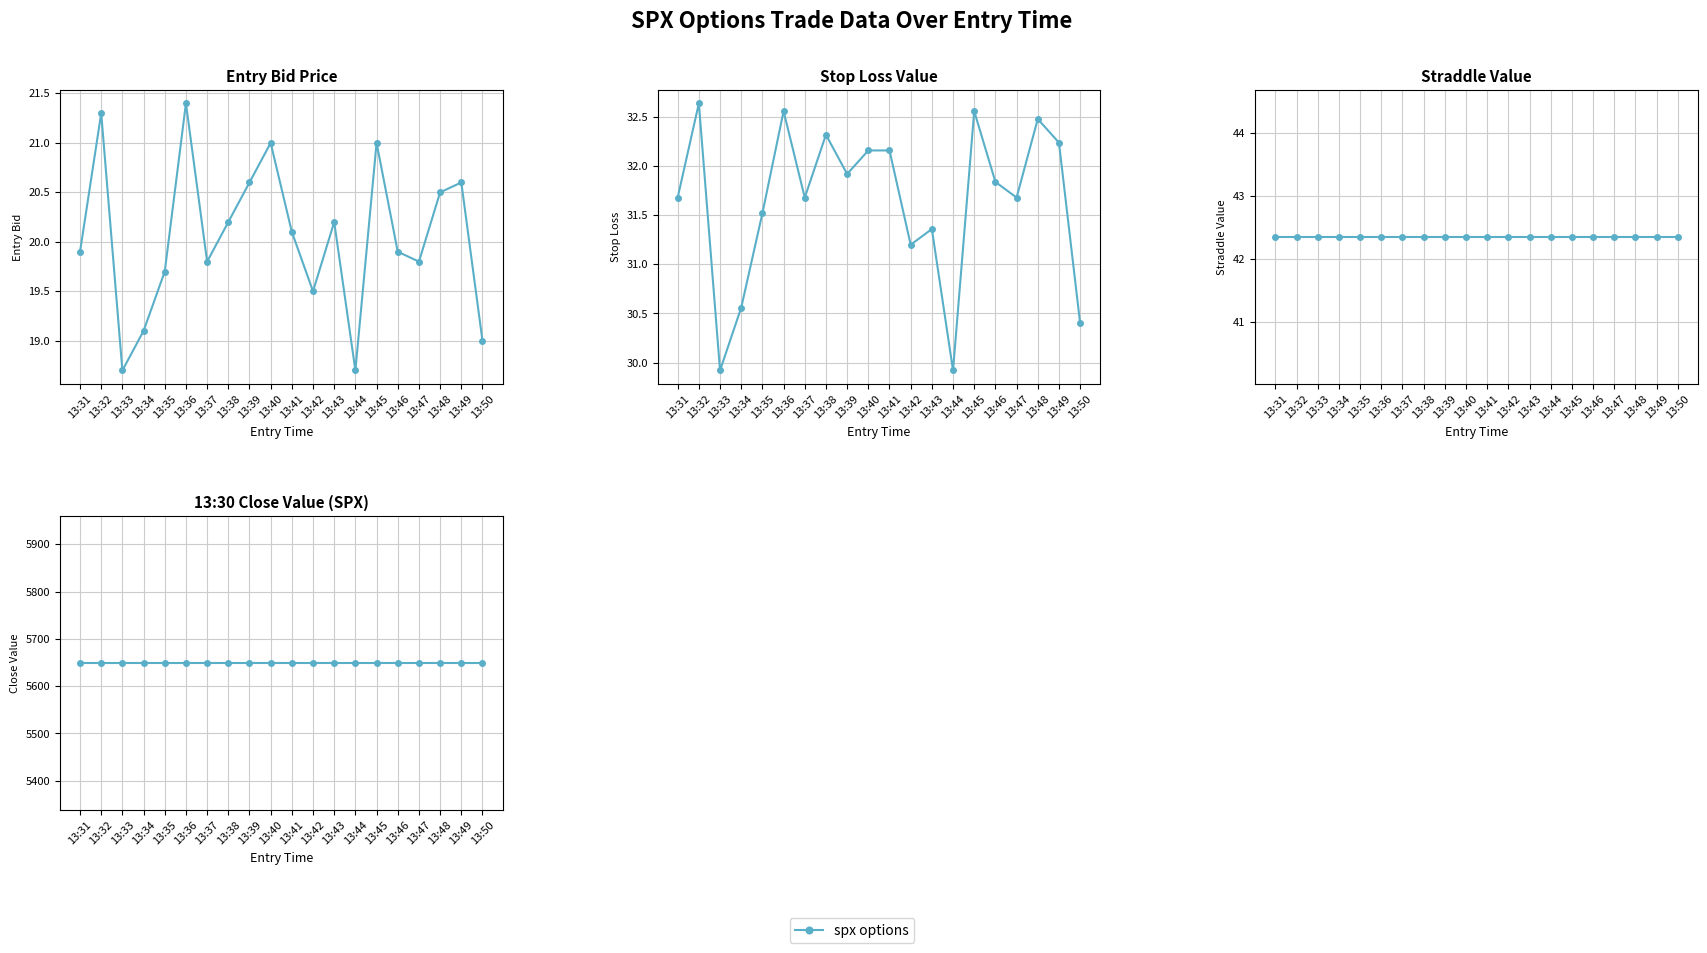

True or false: entry_bid and sl cross at least once.

False